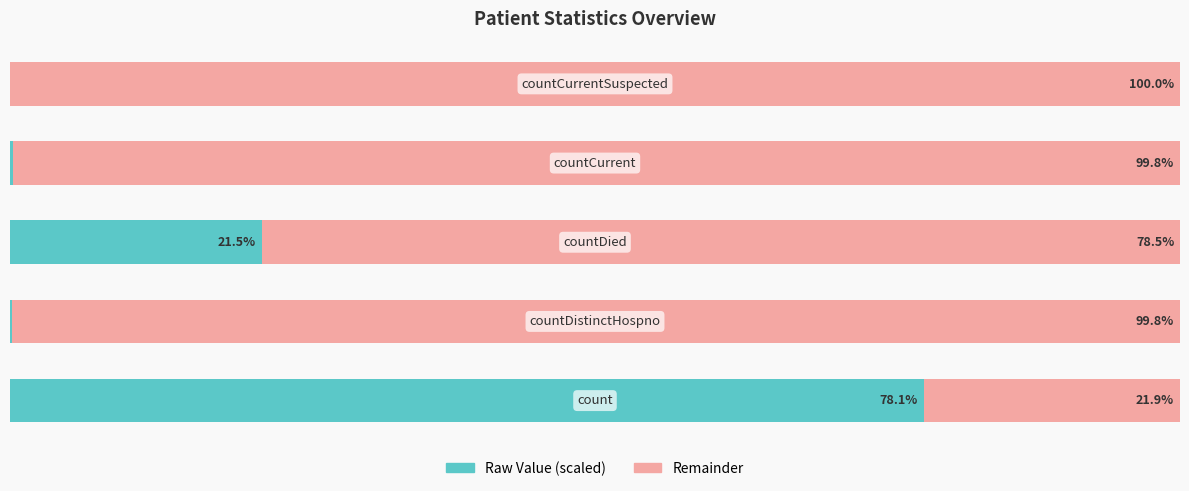

What is the difference between the maximum and minimum values in the Remainder series?

78.1